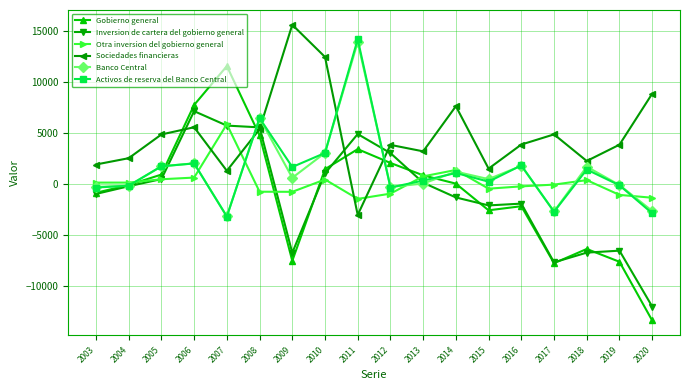

Which series has the widest spread of values?

Gobierno general